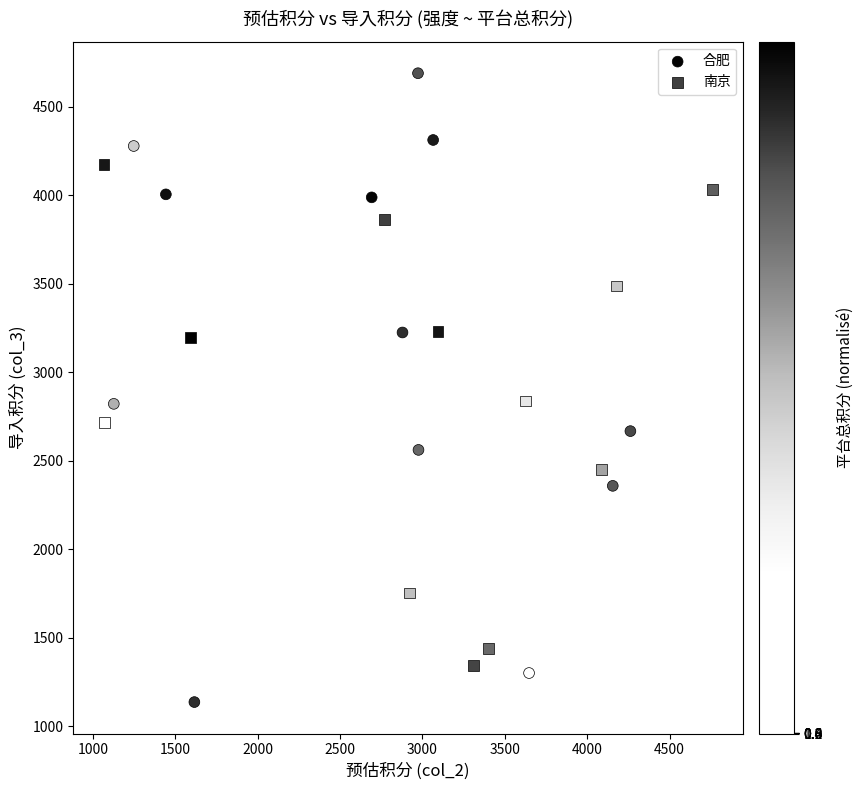

What are all the series names shown in the legend?

合肥, 南京